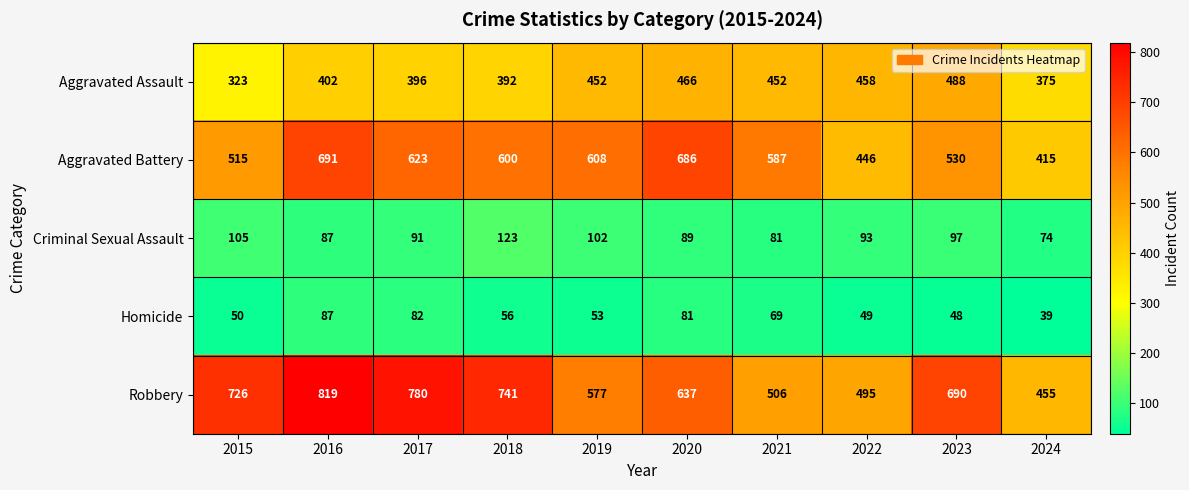

What is the maximum value for Aggravated Assault?

488